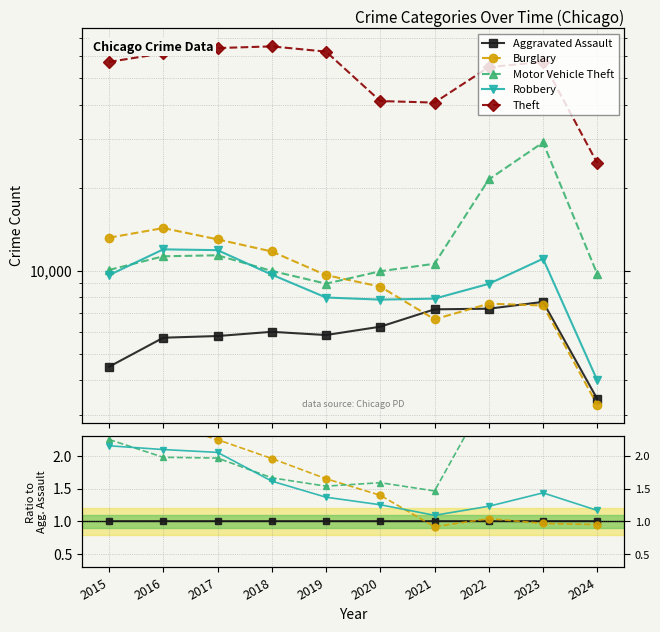

True or false: Robbery and Theft cross at least once.

False